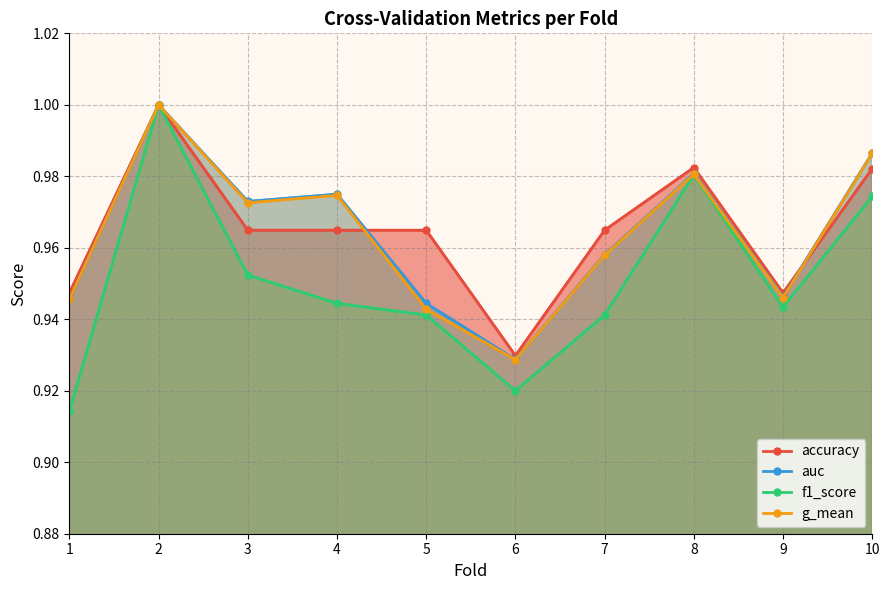

What is the difference between the maximum and second lowest values in the accuracy series?

0.1